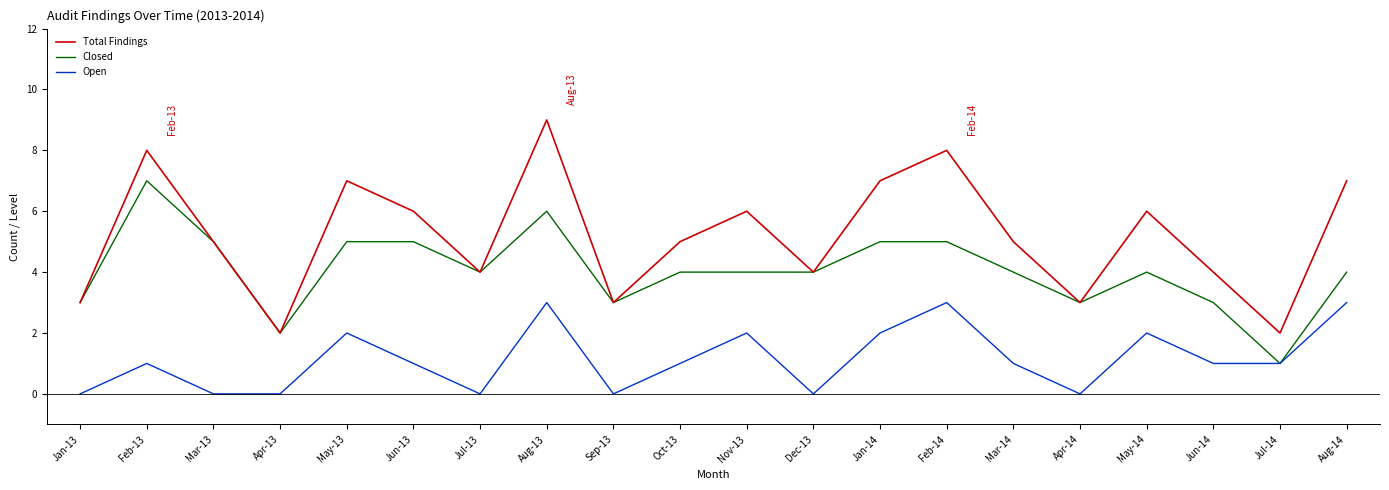

True or false: Closed has a value of 4 at Jul-13.

True